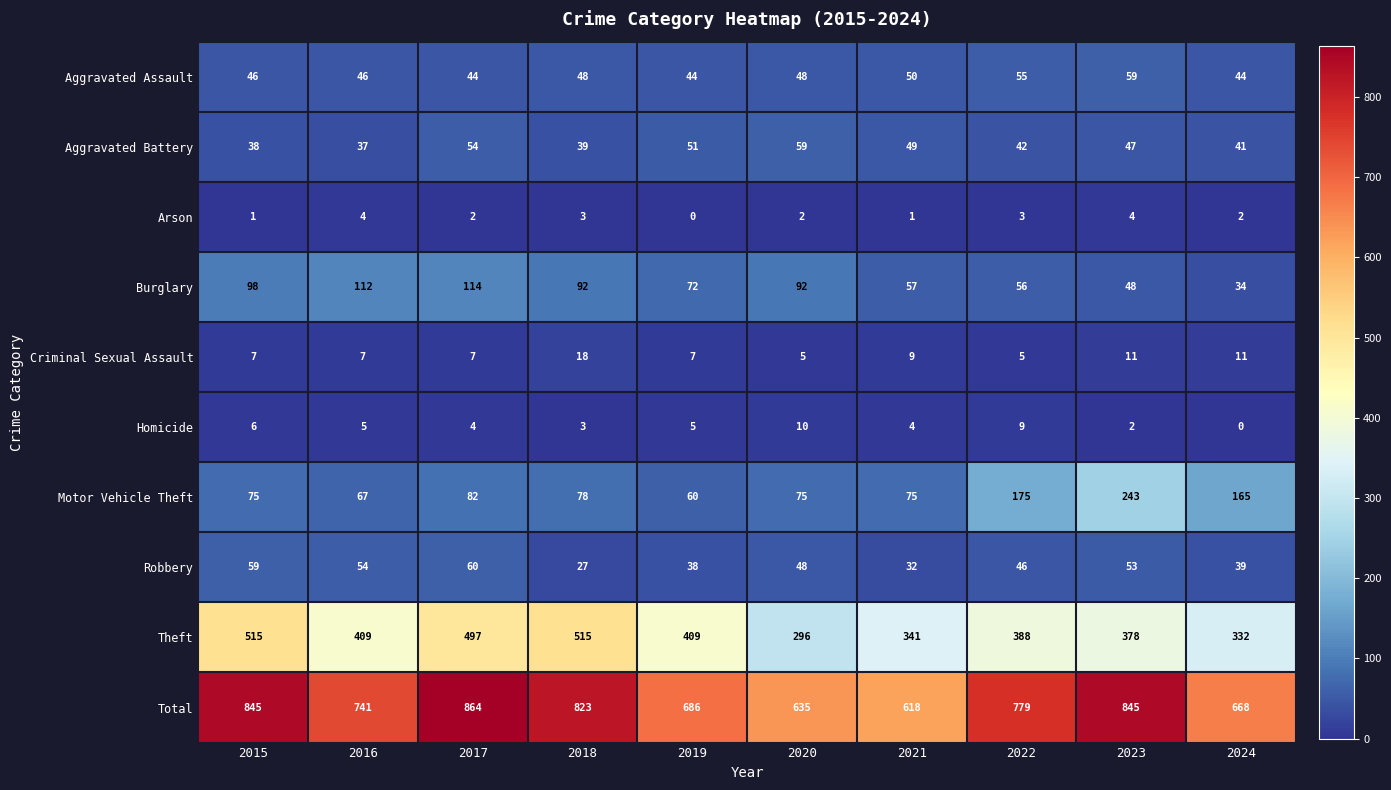

What is the greatest value displayed?

864